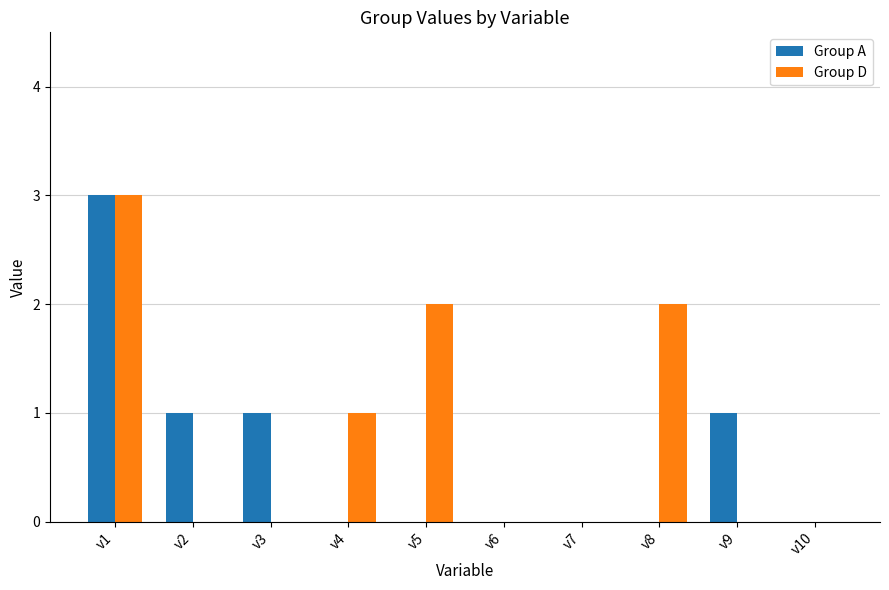

Does the chart contain stacked bars?

No